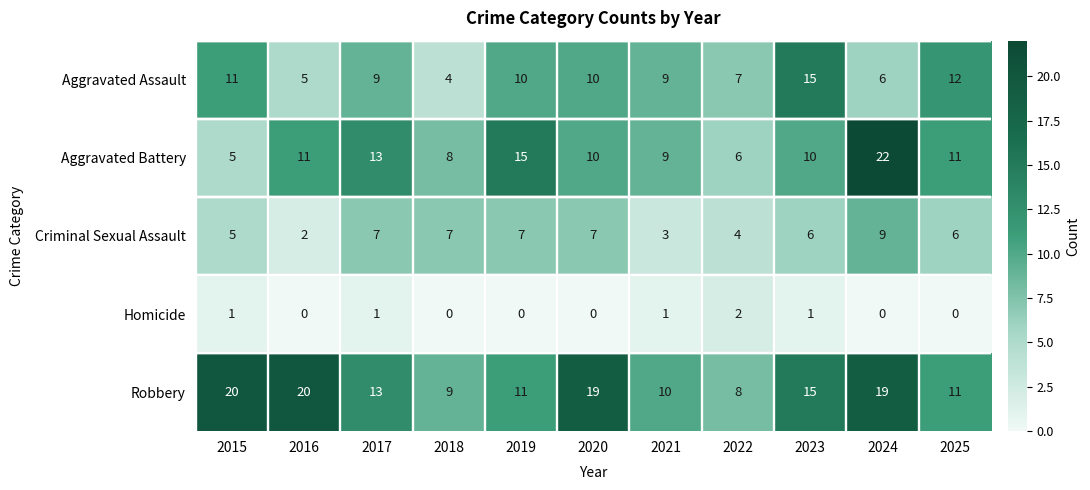

Where does the Aggravated Battery series first go above 10?

2016